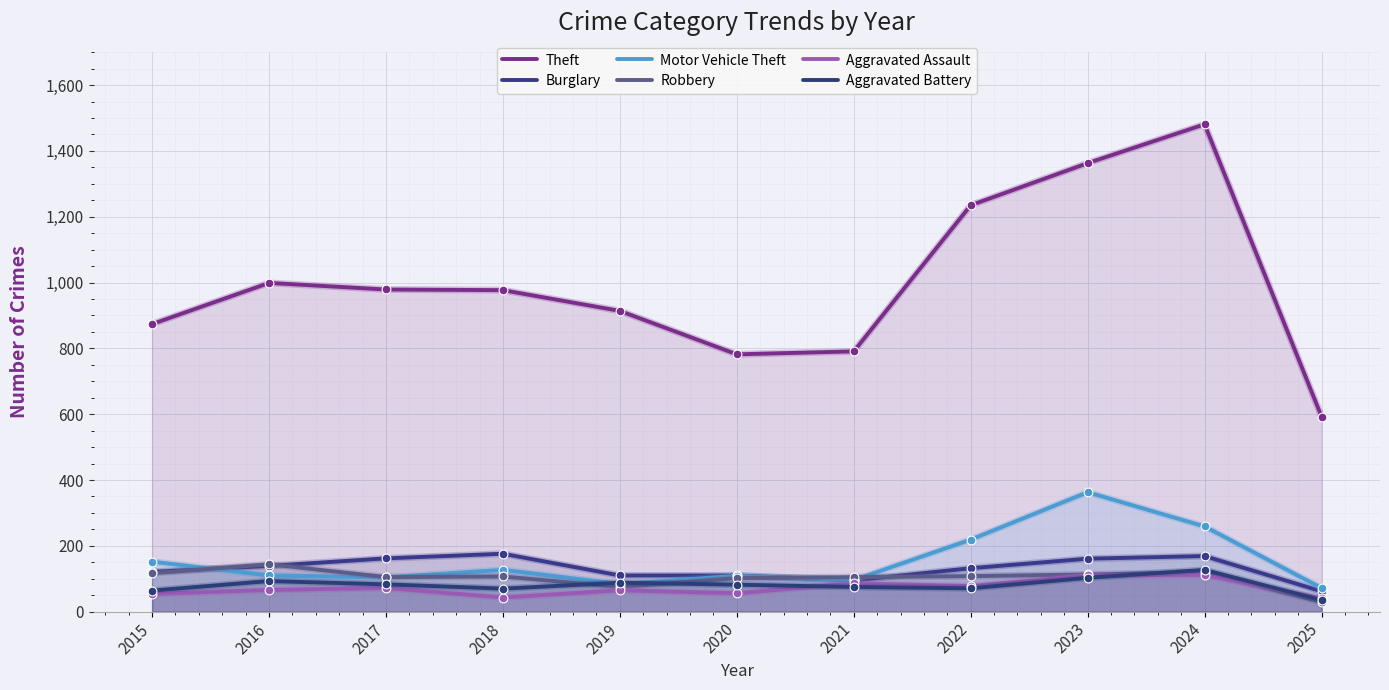

Which series has the largest total across all categories?

Theft